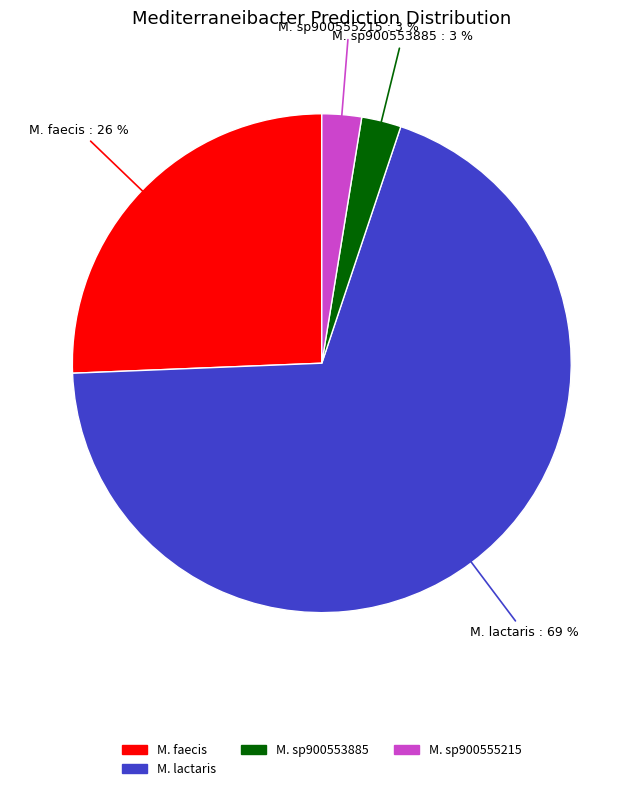

To the nearest percent, what is the average slice percentage?

25%